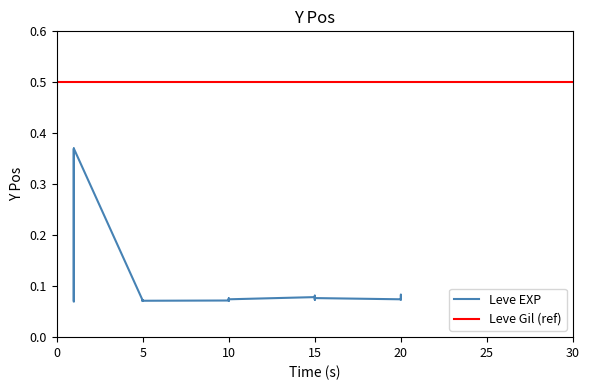

What is the average value?

0.1